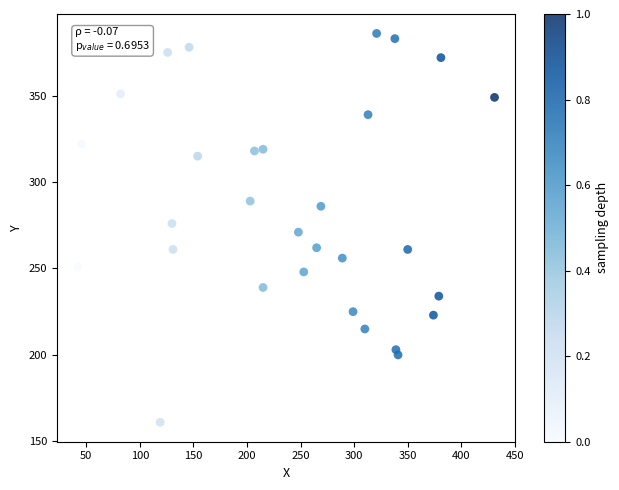

What is the range of X values (max minus min)?

389